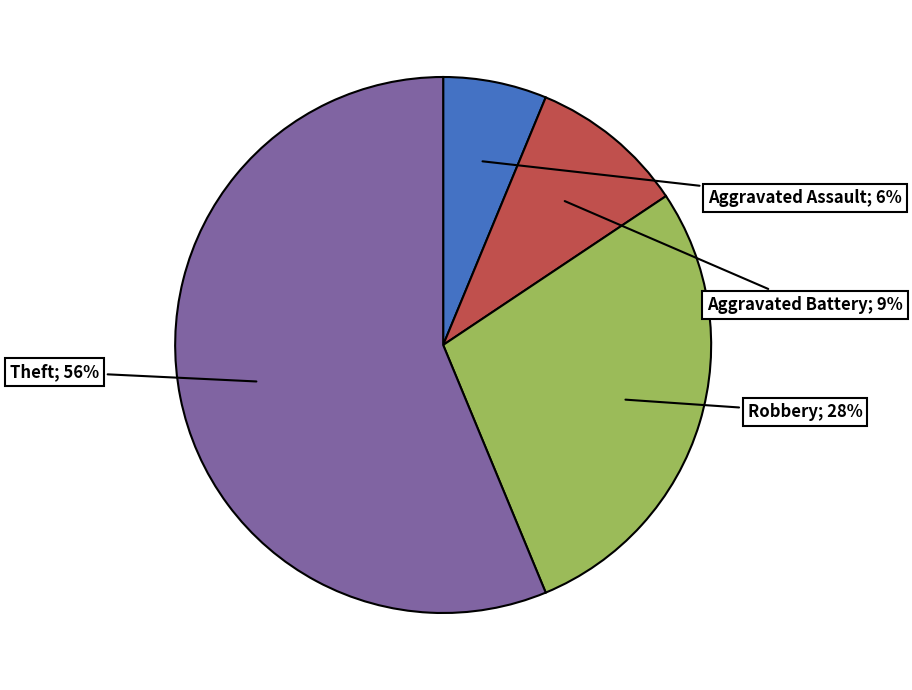

To the nearest percent, what portion does Aggravated Assault represent?

6%